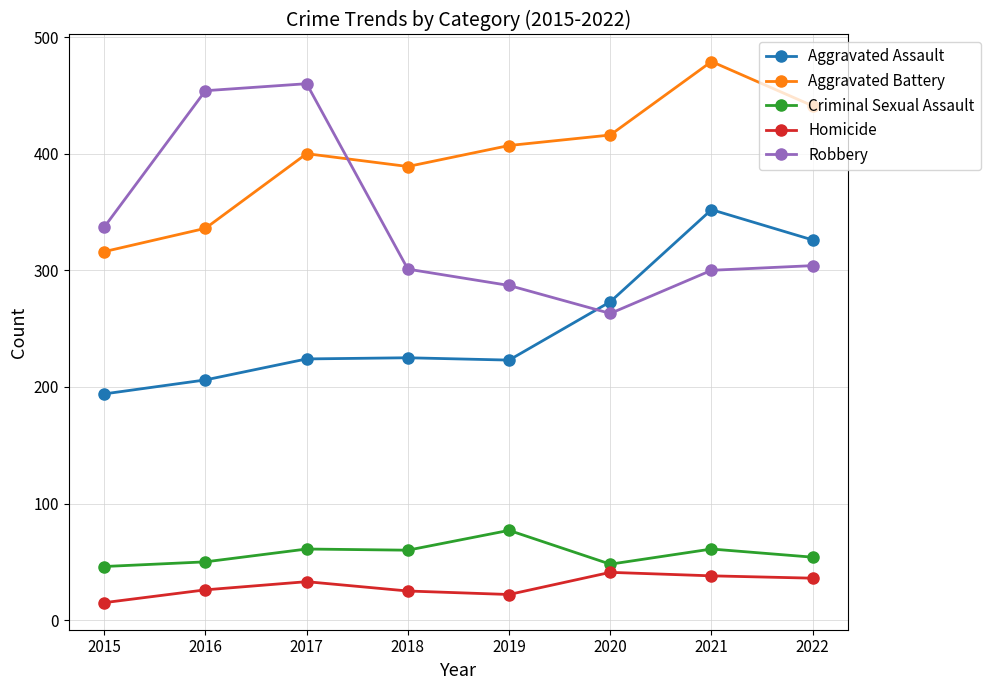

What is the minimum value for Aggravated Battery?

316